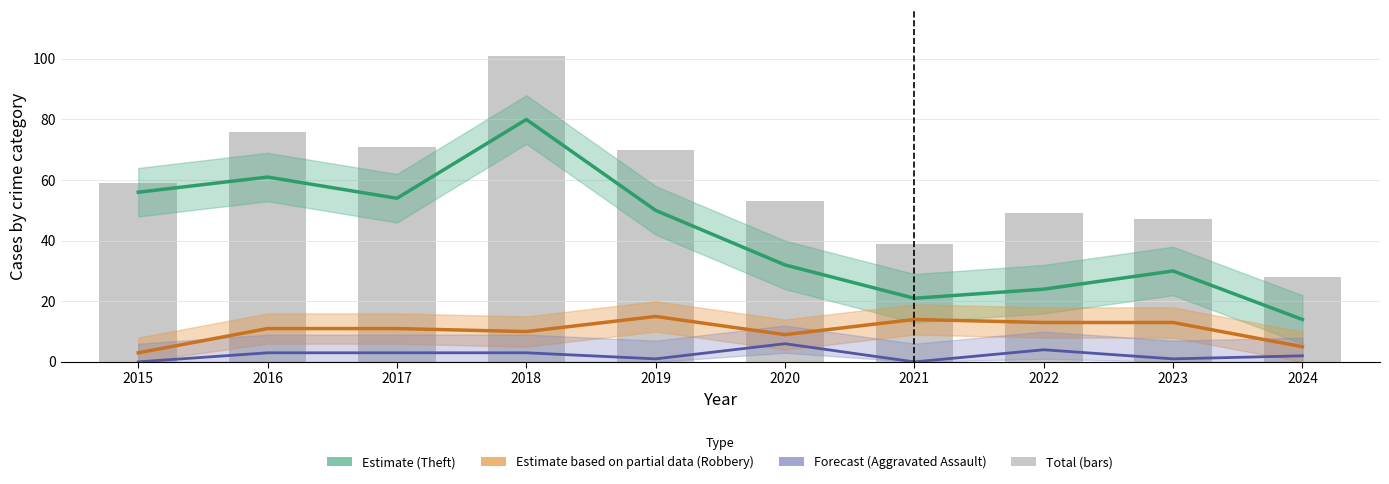

Between 2020 and 2024, which is larger?

2020